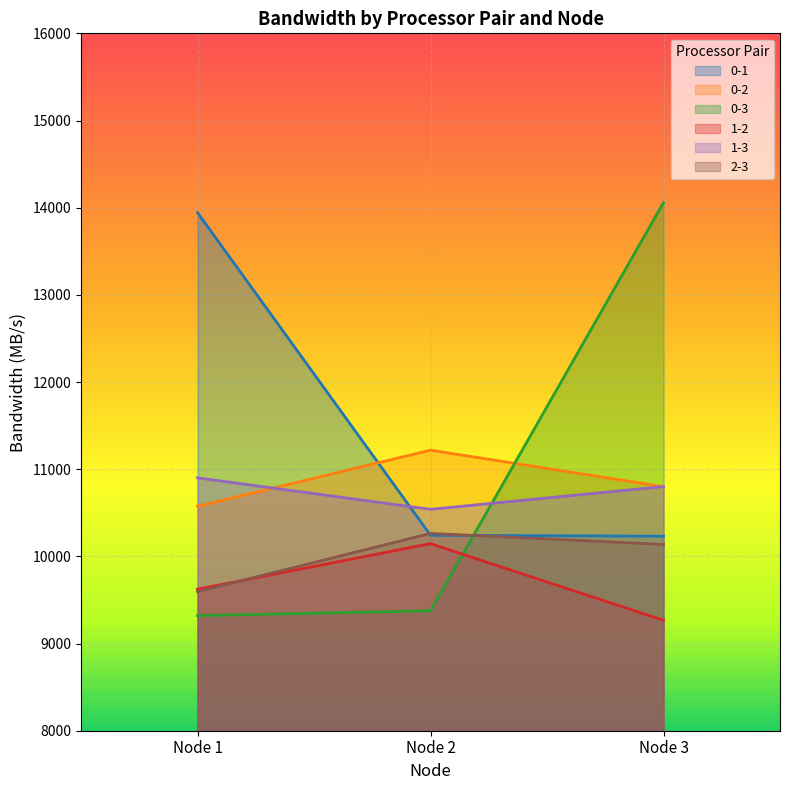

Count the number of categories in the chart.

3